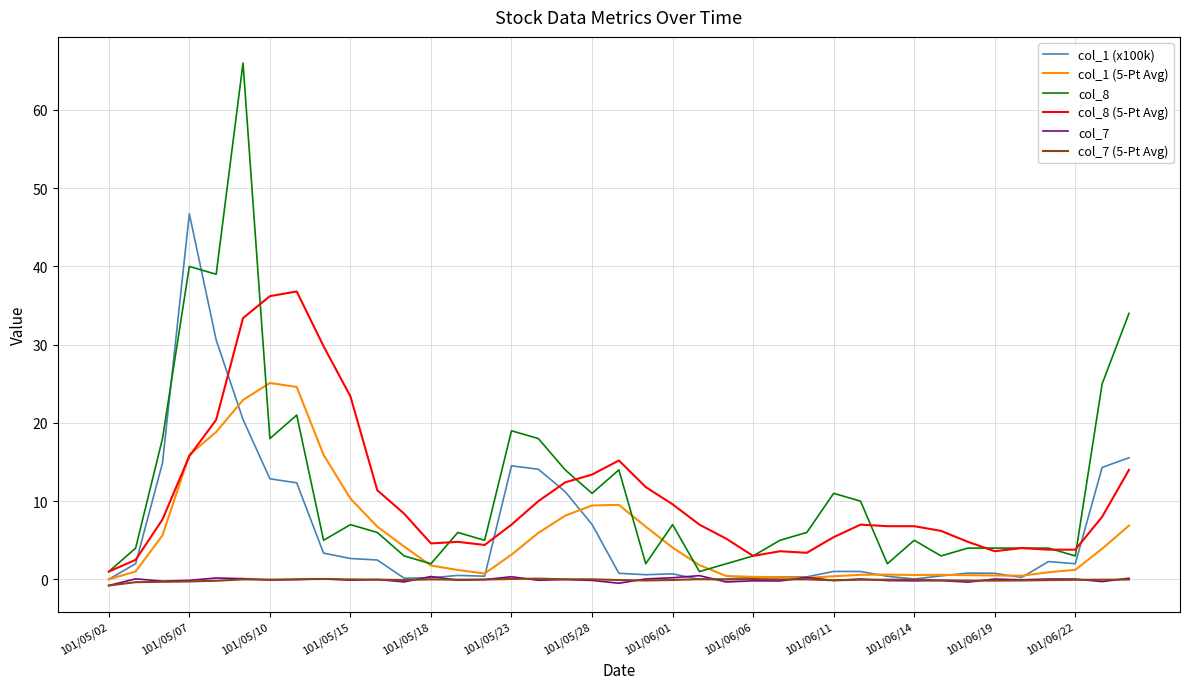

What is the highest value of the col_1 (5-Pt Avg) series?

25.1